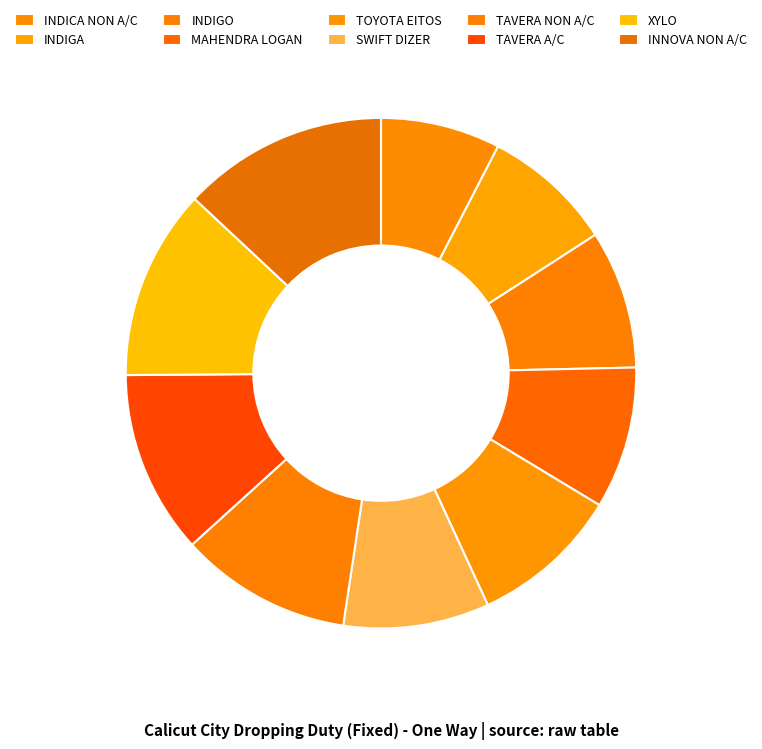

Is it true that INDIGA is 8% of the pie?

True